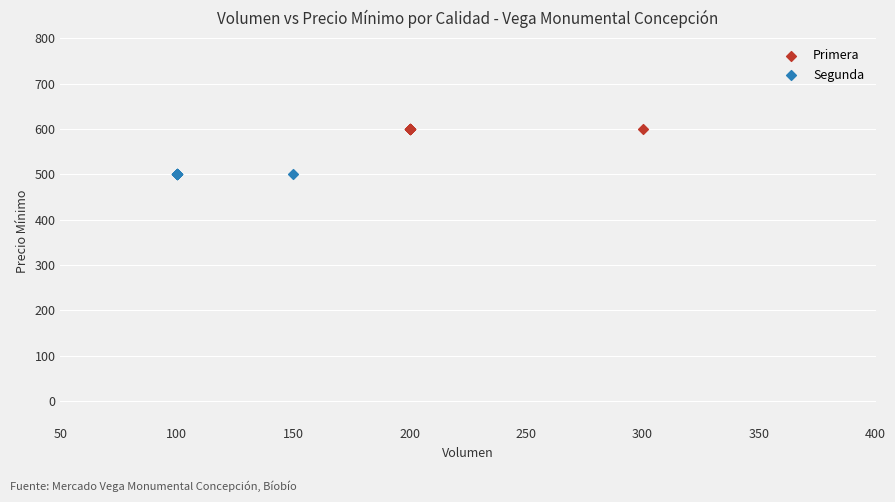

Which series contains the lowest Y value?

Segunda